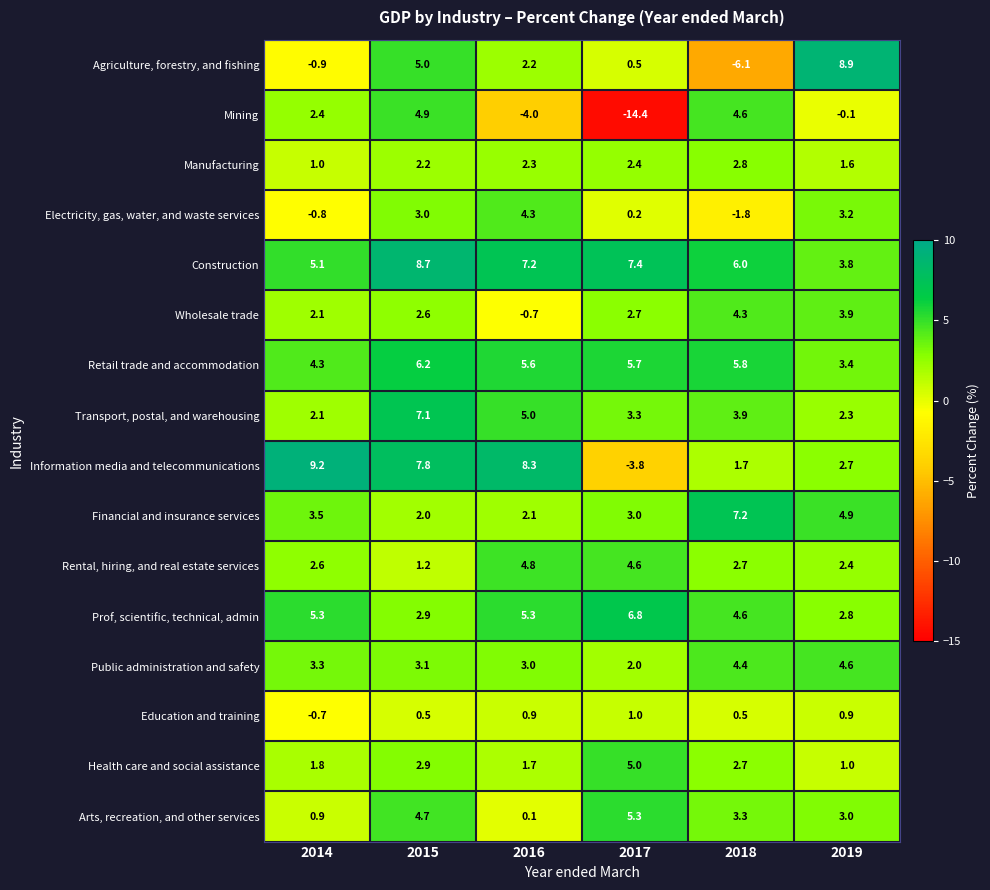

What is the minimum value shown in the chart?

-14.4